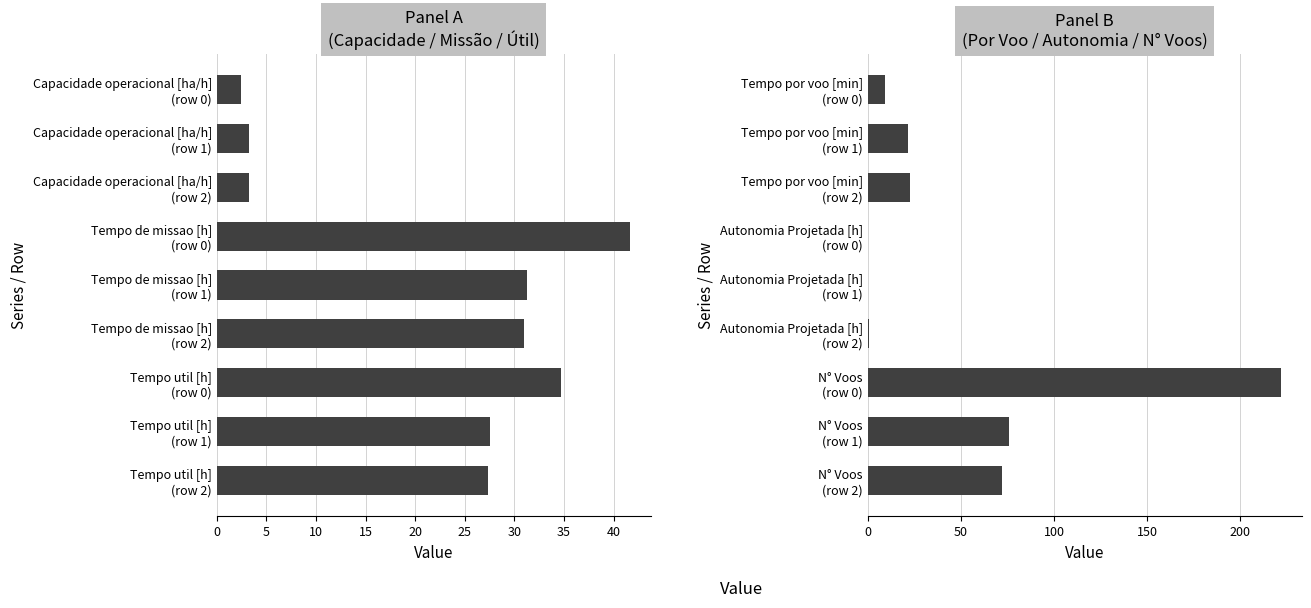

Which series has the largest total across all categories?

Panel B
(Por Voo / Autonomia / N° Voos)